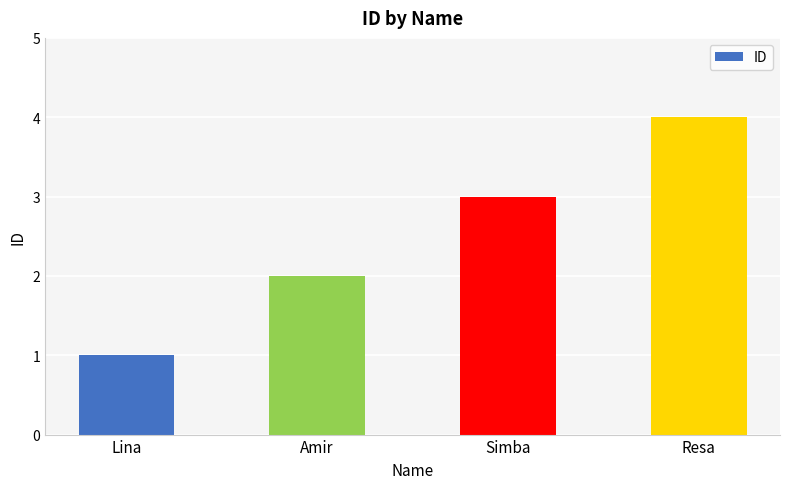

Reading left to right, extract all data points from this chart.

1	2	3	4